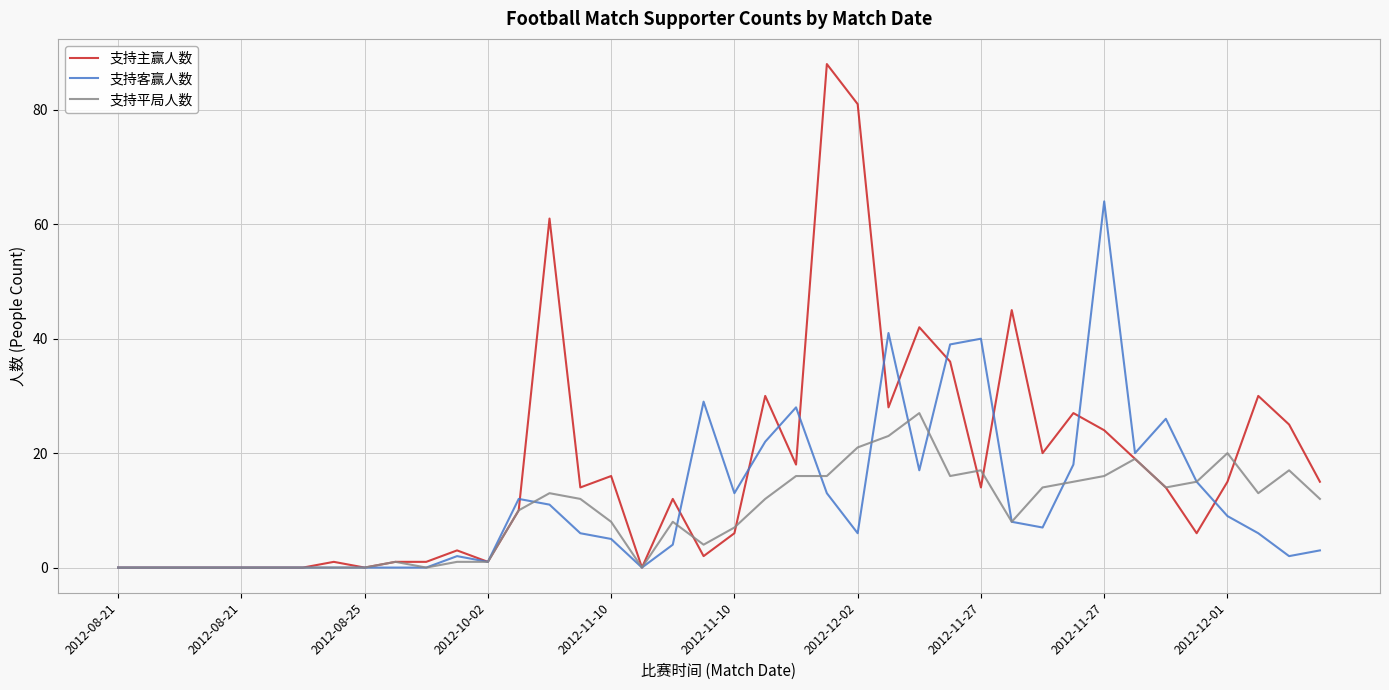

Which series has the widest spread of values?

支持主赢人数